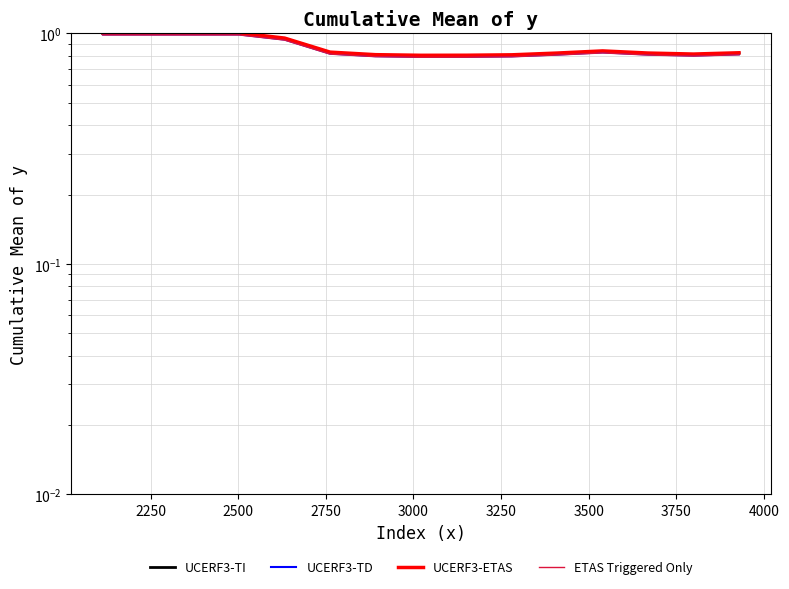

Reading left to right, list all the values displayed in this chart.

UCERF3-TI: 1.0	1.0	1.0	1.0	0.9	0.8	0.8	0.8	0.8	0.8	0.8	0.8	0.8	0.8	0.8
UCERF3-TD: 1.0	1.0	1.0	1.0	0.9	0.8	0.8	0.8	0.8	0.8	0.8	0.8	0.8	0.8	0.8
UCERF3-ETAS: 1.0	1.0	1.0	1.0	1.0	0.8	0.8	0.8	0.8	0.8	0.8	0.8	0.8	0.8	0.8
ETAS Triggered Only: 1.0	1.0	1.0	1.0	0.9	0.8	0.8	0.8	0.8	0.8	0.8	0.8	0.8	0.8	0.8